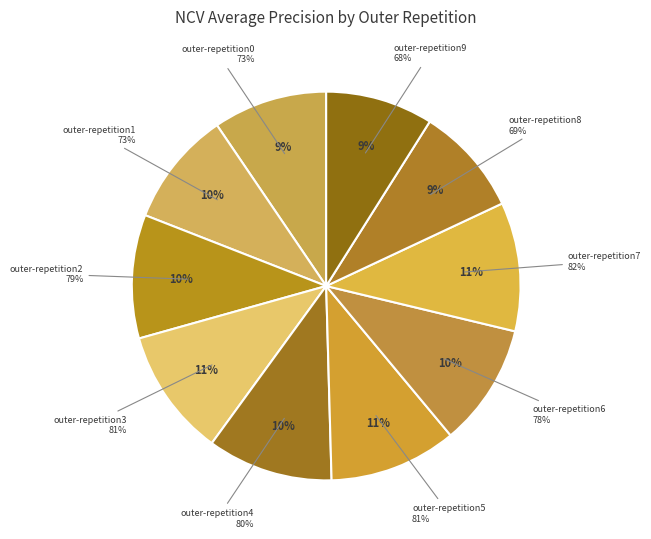

The outer-repetition8 slice represents 9% of the pie. True or false?

True